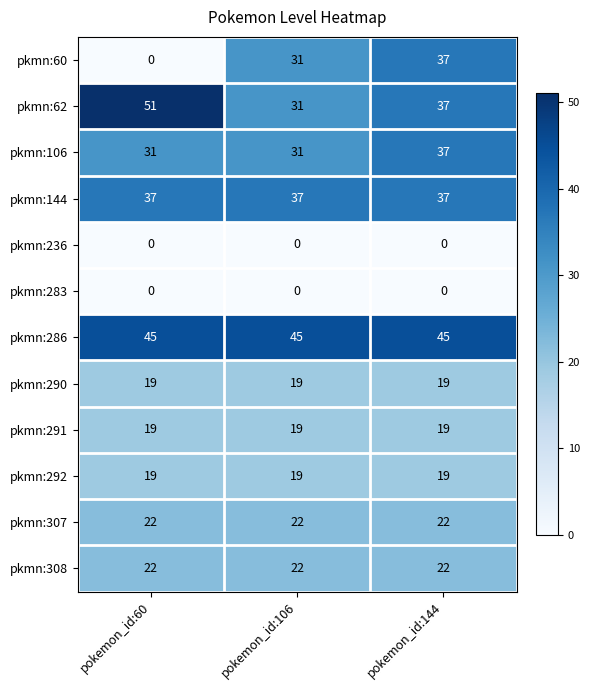

Where does the pkmn:62 series first go above 37?

pokemon_id:60